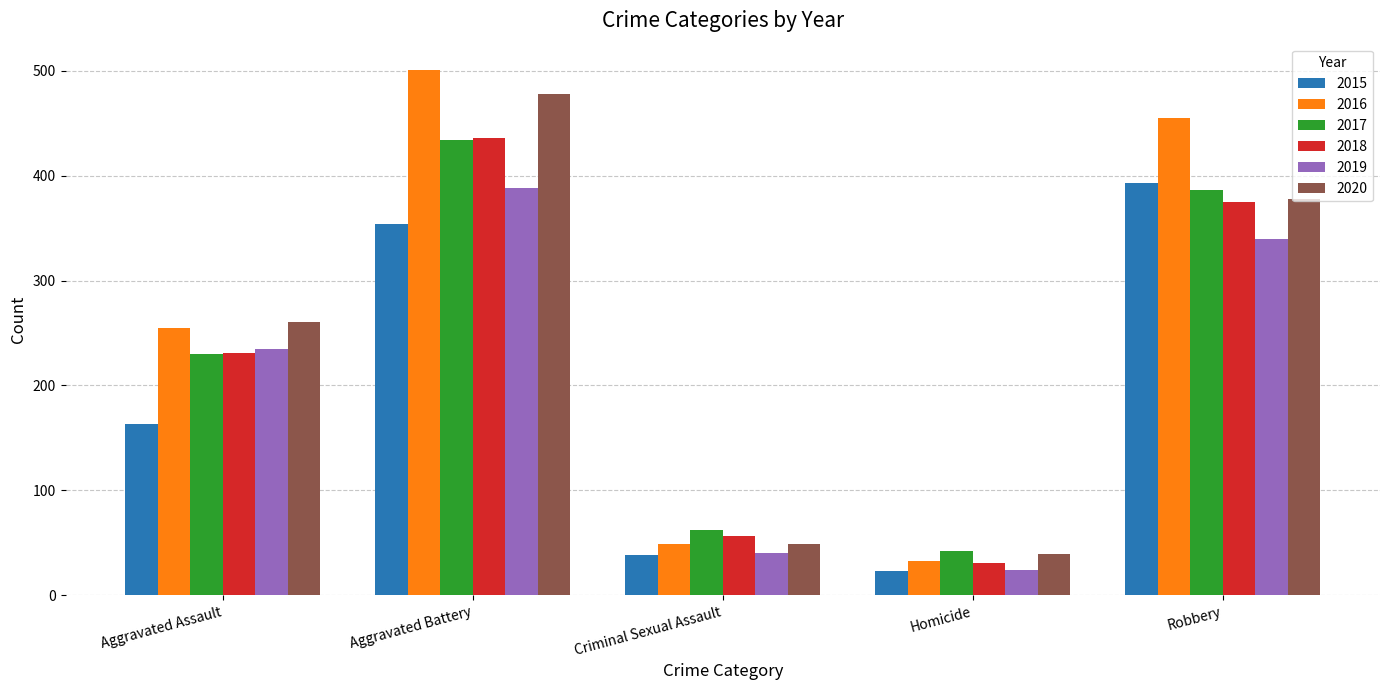

Count the number of categories in the chart.

5